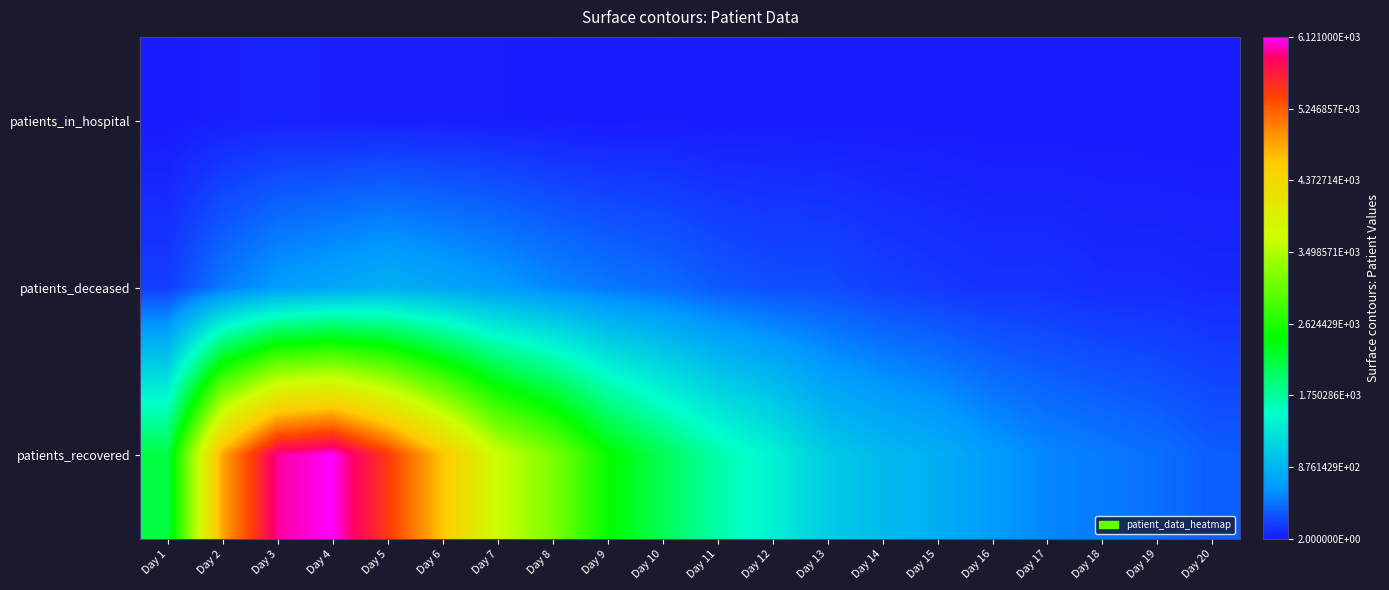

What is the spread (max minus min) of values at Day 14?

911